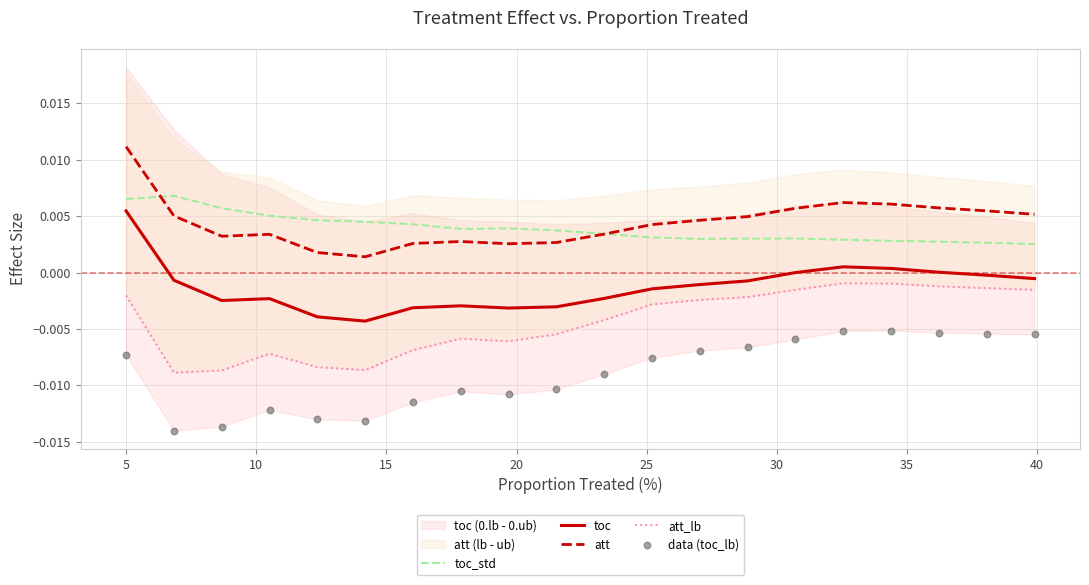

True or false: toc and att intersect in this chart.

False